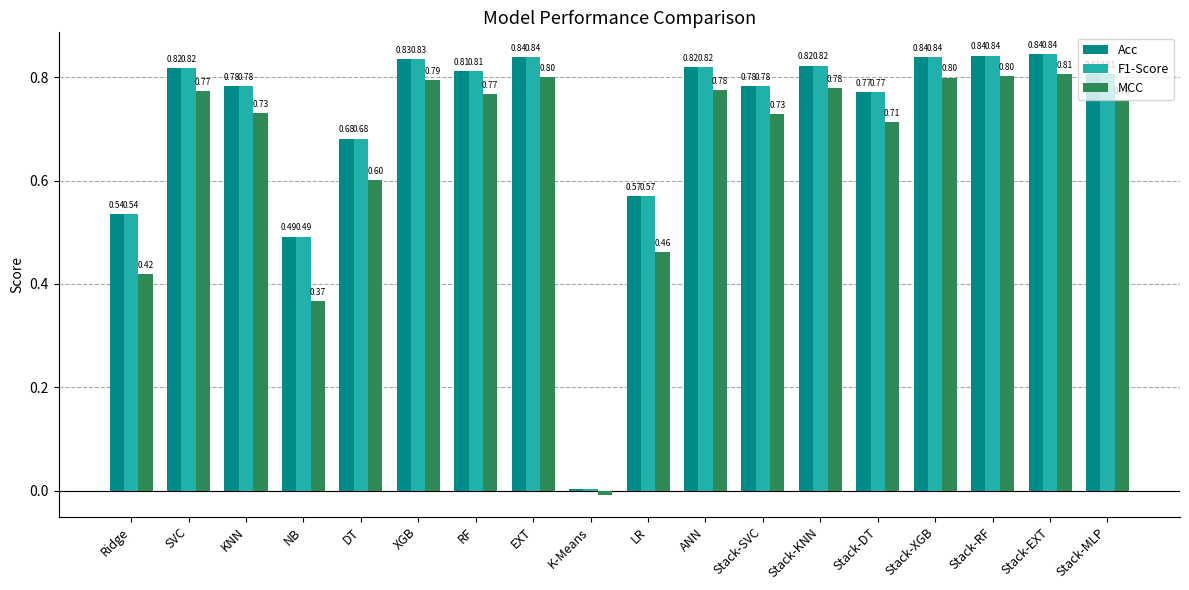

At which label is Acc closest to 0?

K-Means